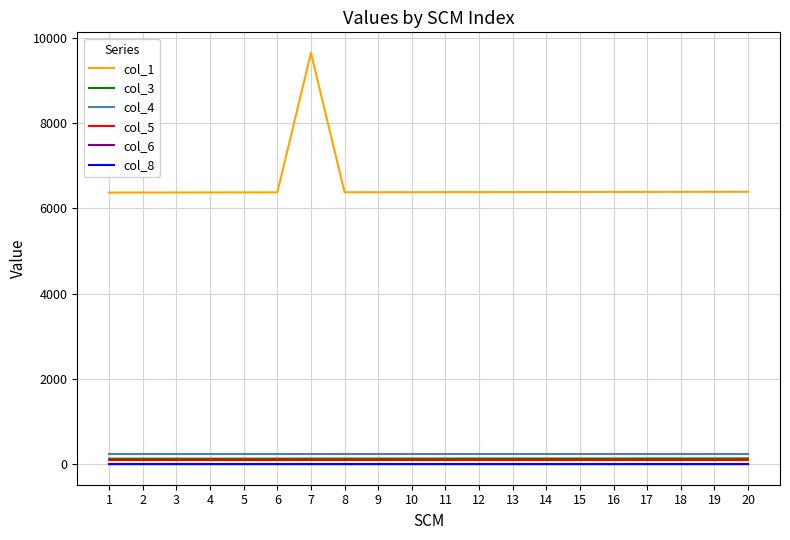

What is the sum of the col_3 values at 16 and 13?

266